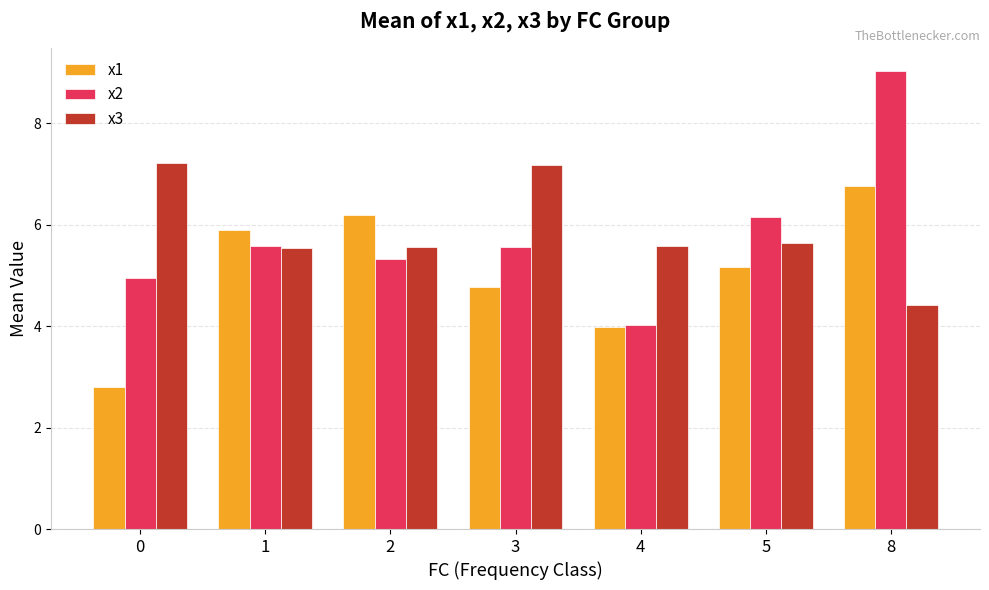

The value of x3 at 0 is 7.2. True or false?

True